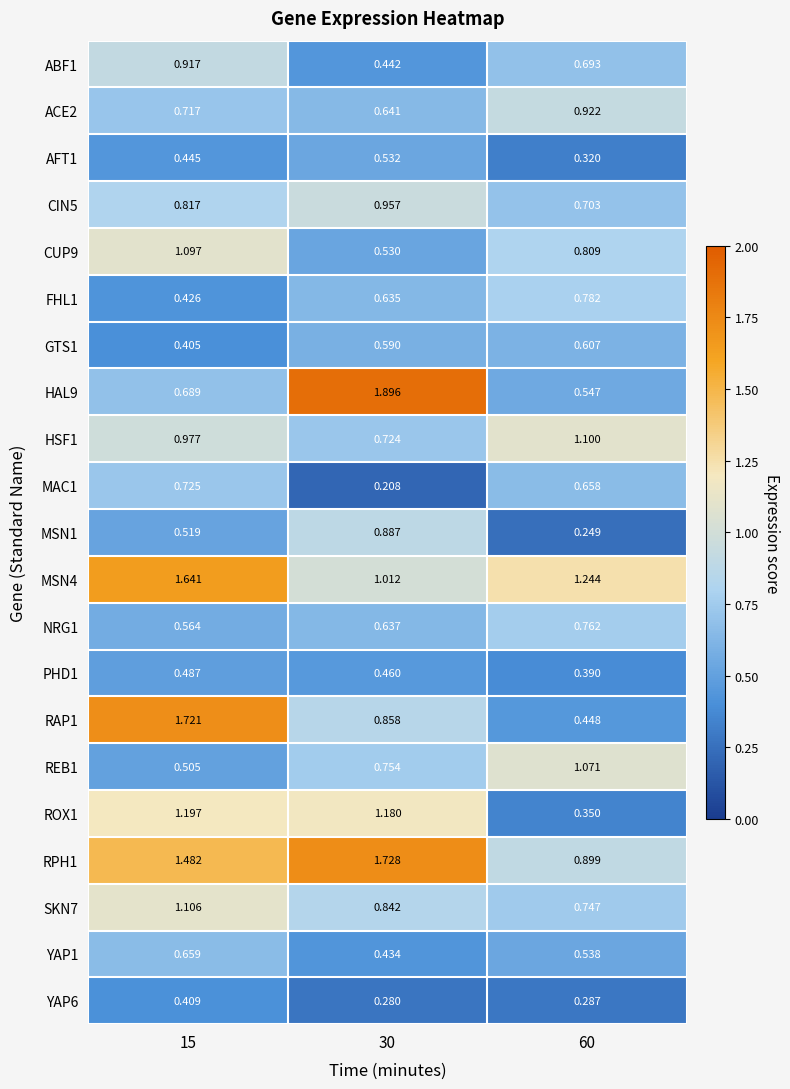

What is the total value across all series at 15?

17.5